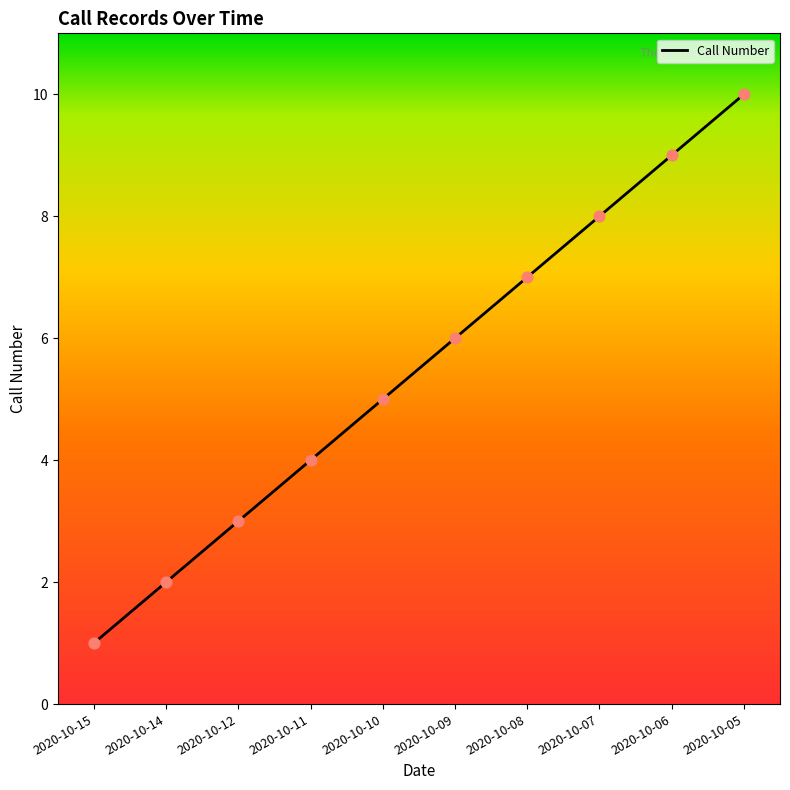

What is the change in value from 2020-10-08 to 2020-10-06?

+2